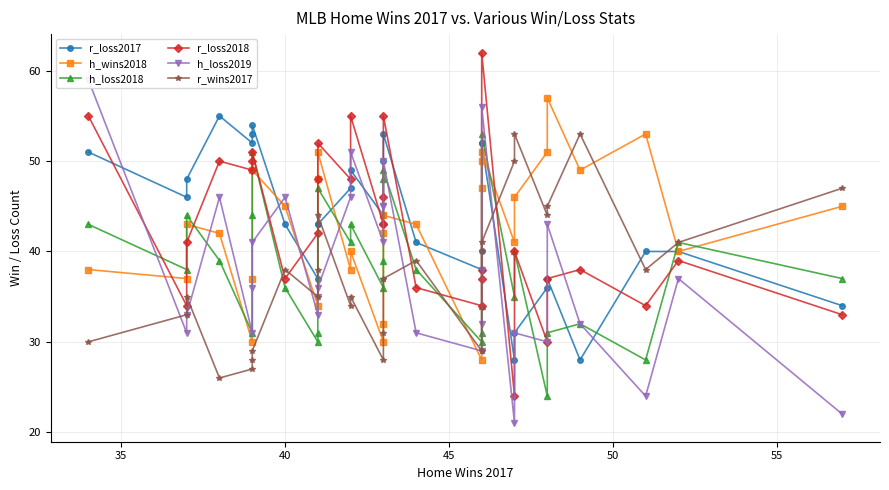

True or false: h_loss2019 and r_wins2017 cross at least once.

True